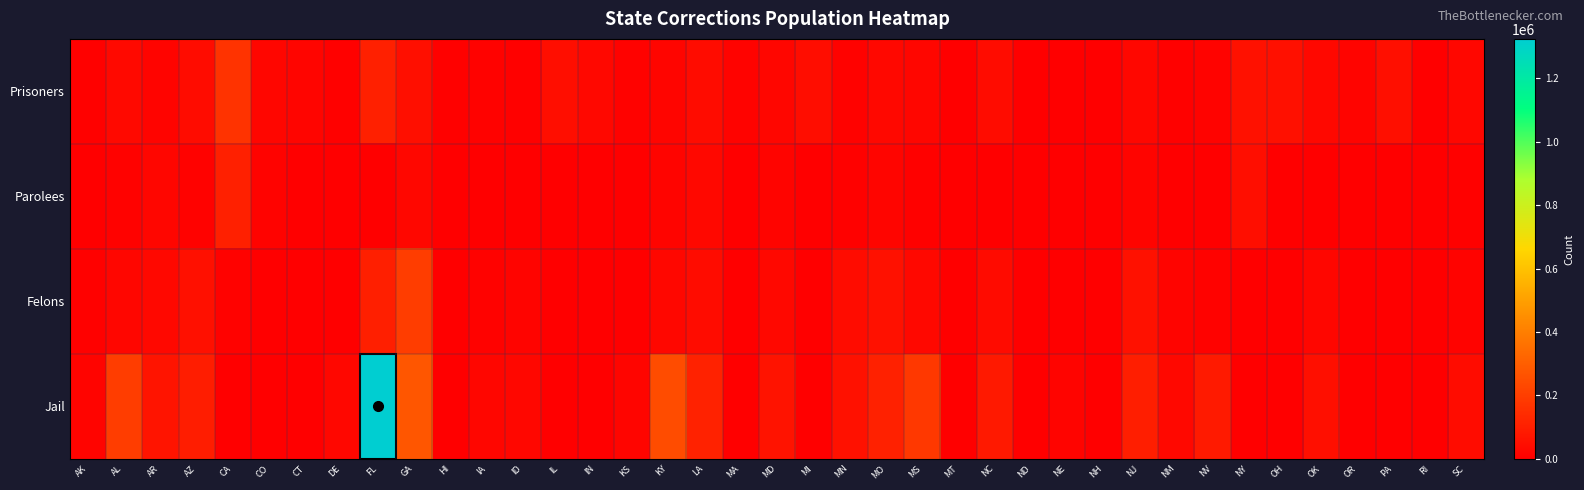

Count the number of data series in this chart.

4